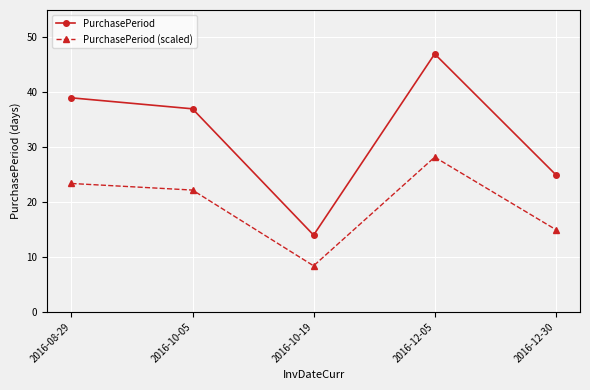

What is the greatest value displayed?

47.0